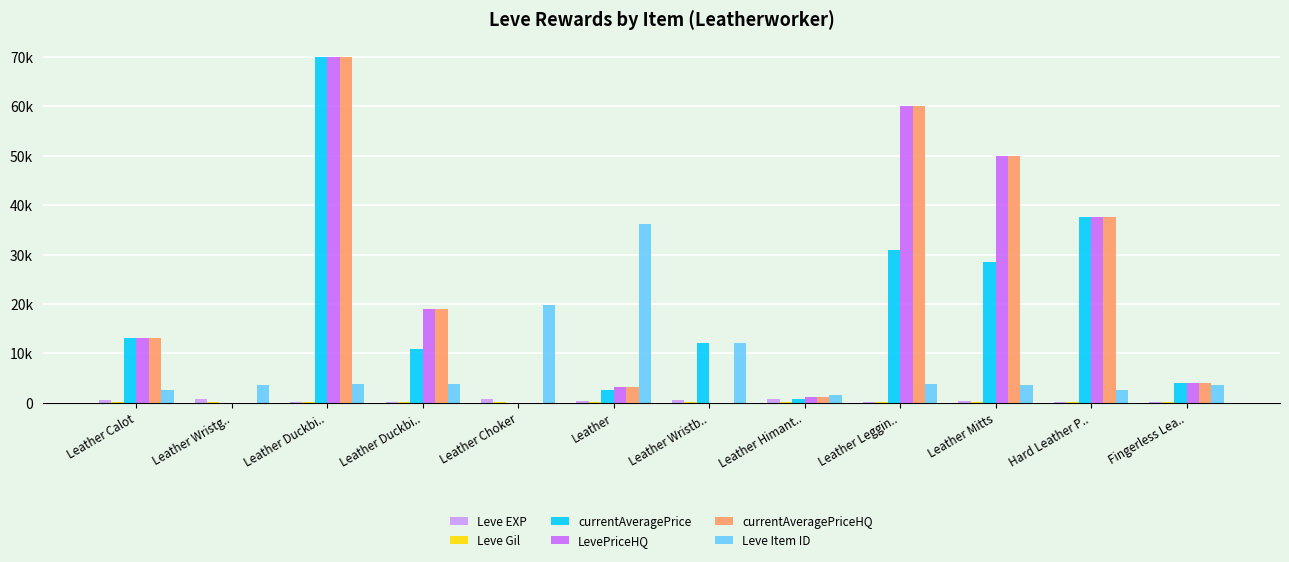

Does the chart contain stacked bars?

No